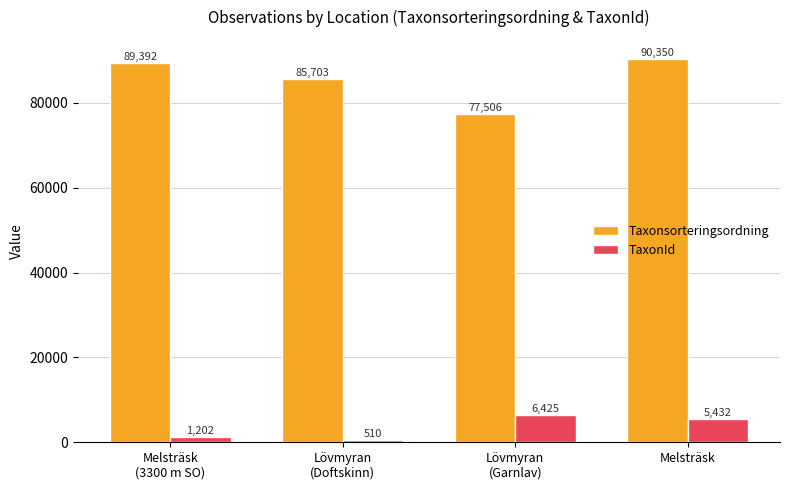

What position from the right is Lövmyran
(Garnlav)?

2